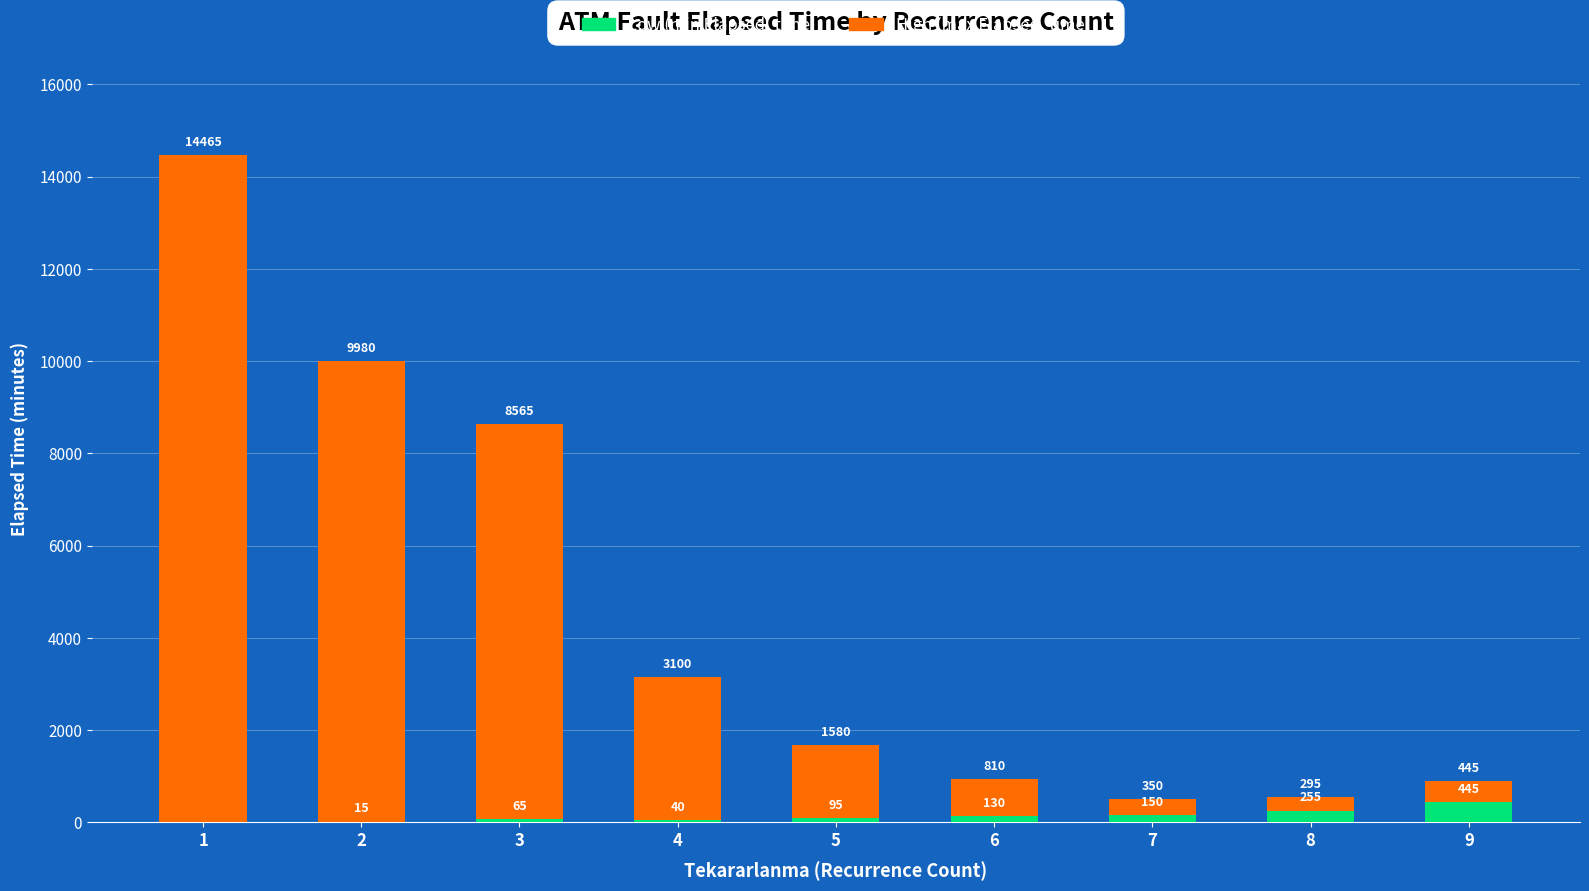

Are the bars grouped side by side (vs. stacked)?

No